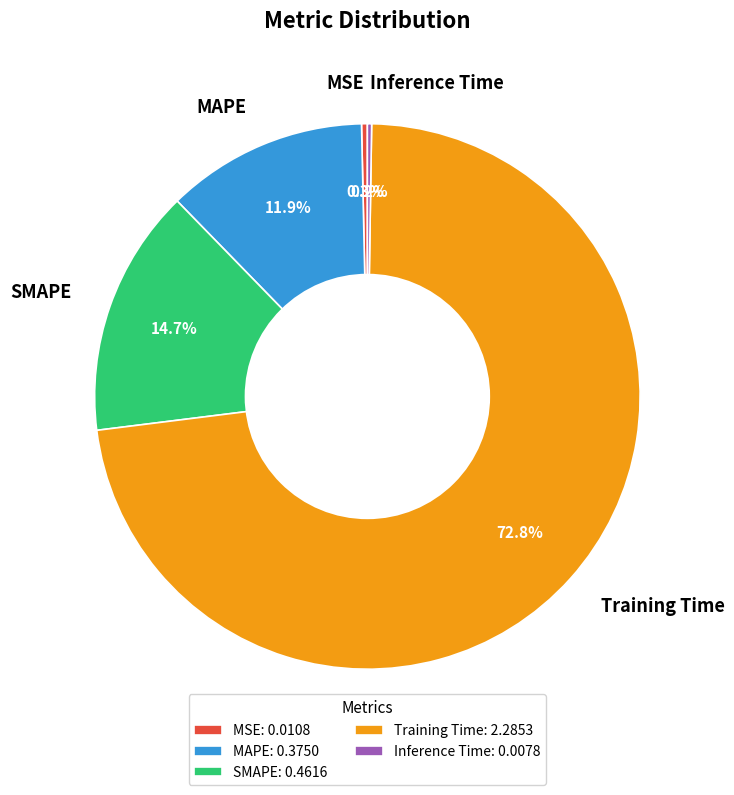

True or false: MSE accounts for 0% of the total.

True